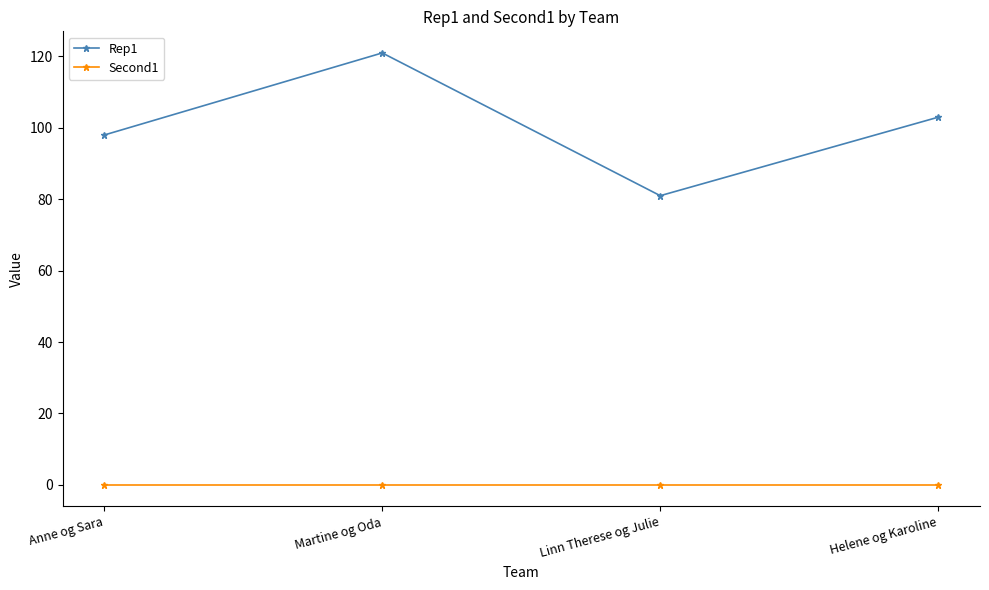

Reading left to right, list all the values displayed in this chart.

Rep1: 98	121	81	103
Second1: 0	0	0	0